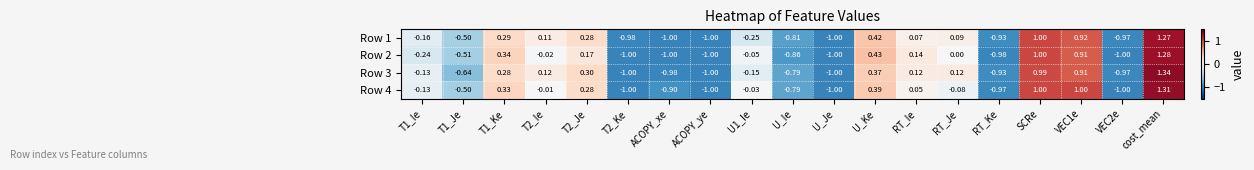

Which series has the widest spread of values?

Row 3